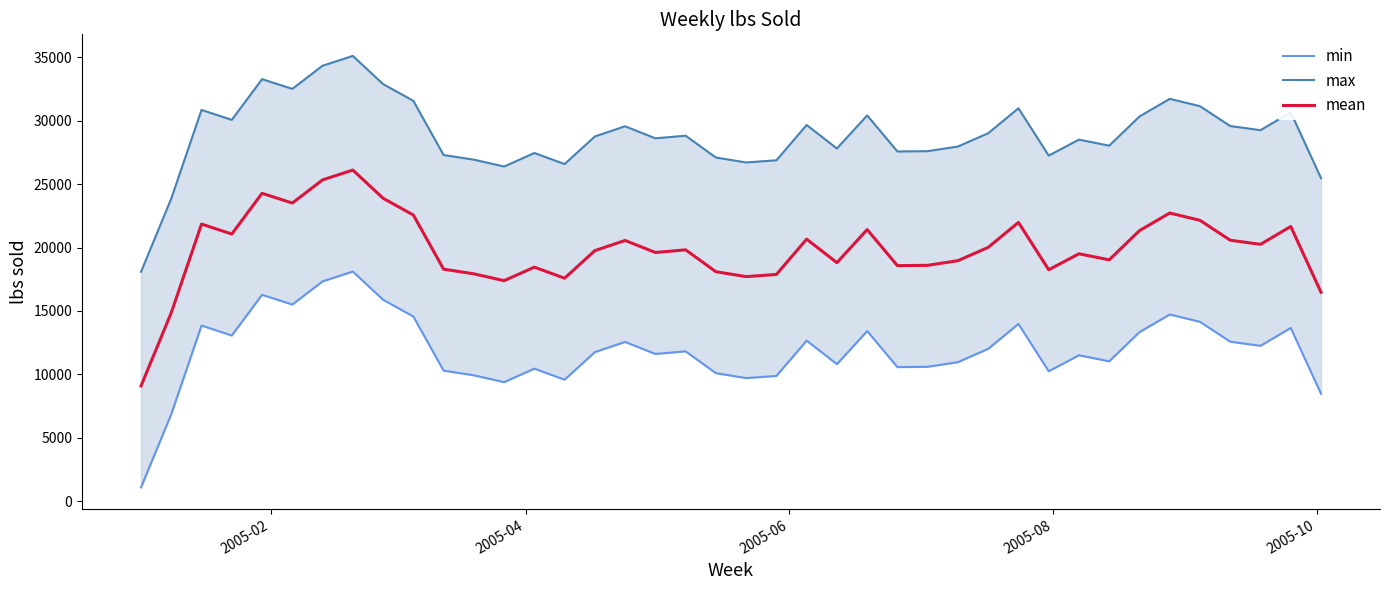

What are all the series names shown in the legend?

min, max, mean